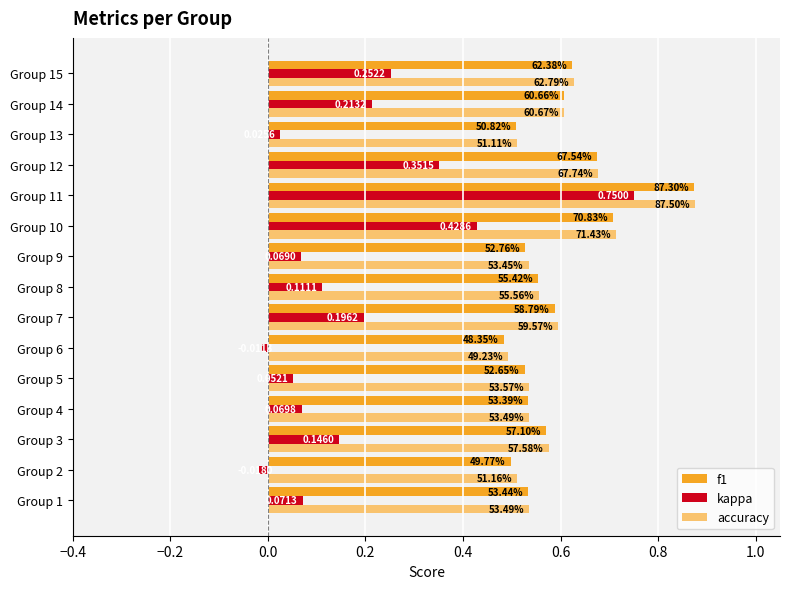

What are all the series names shown in the legend?

f1, kappa, accuracy